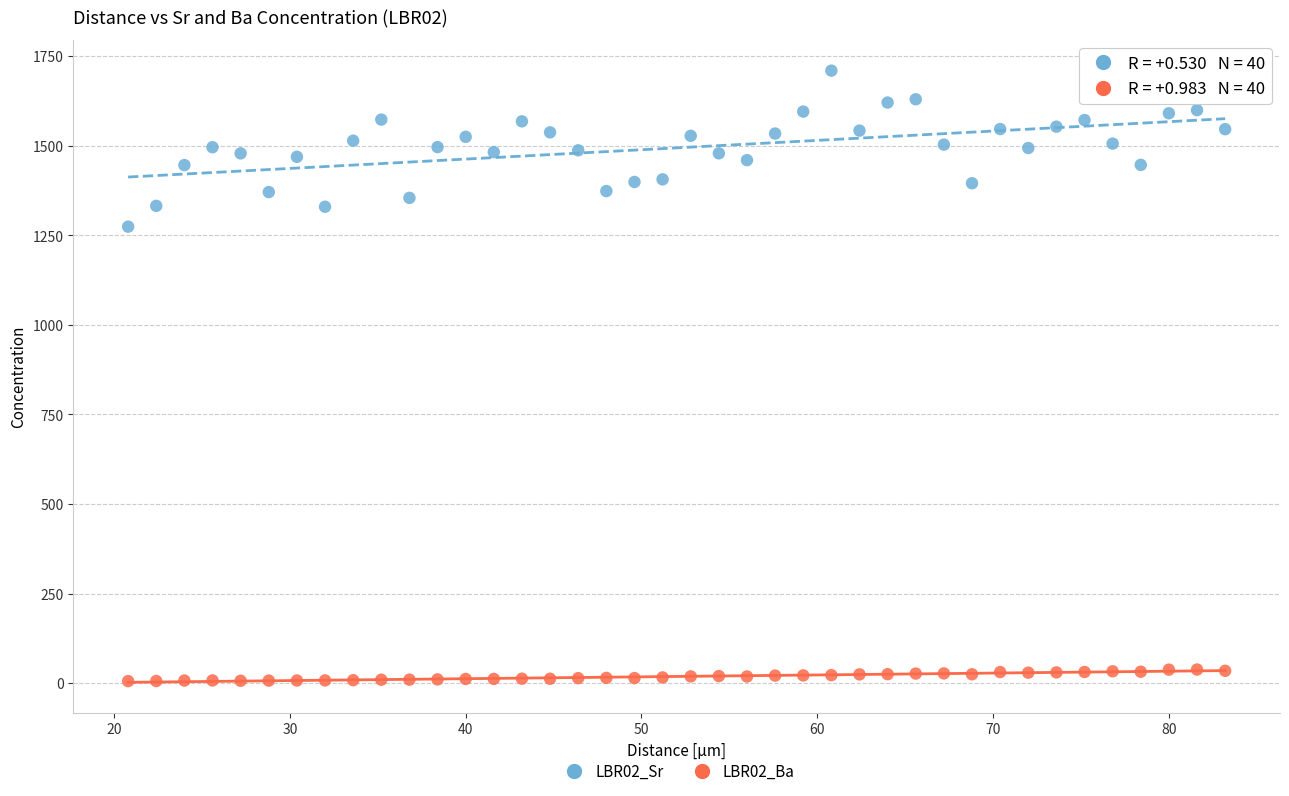

What is the X range (max minus min) for the scatter plot?

62.4